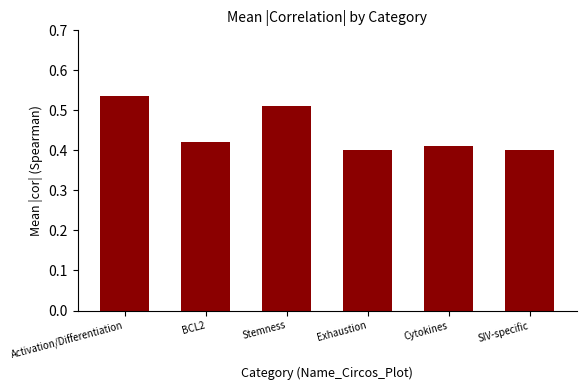

Which has a higher value, Cytokines or Stemness?

Stemness